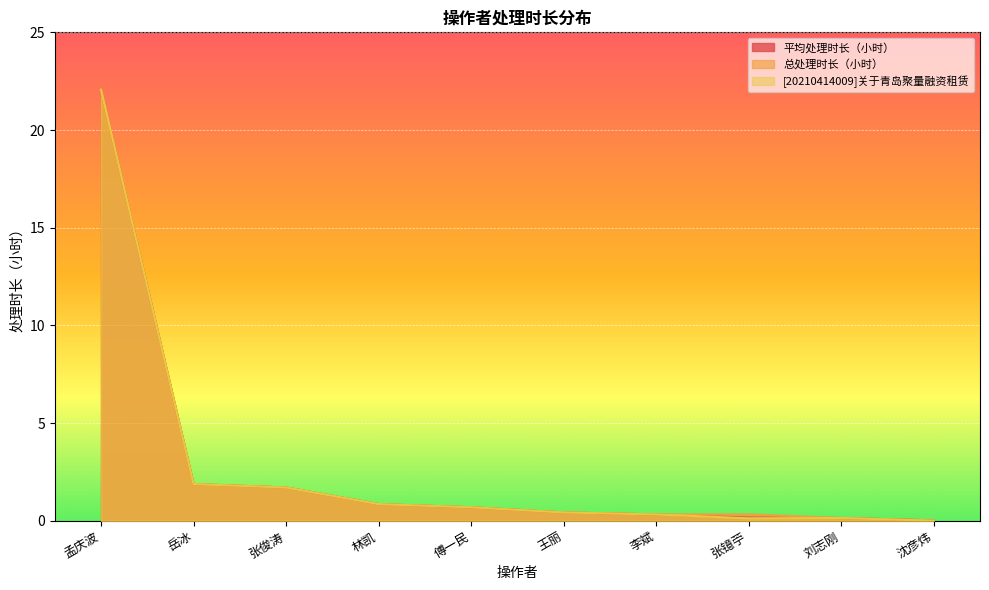

The value of [20210414009]关于青岛聚量融资租赁 at 孟庆波 is 6.2. True or false?

False